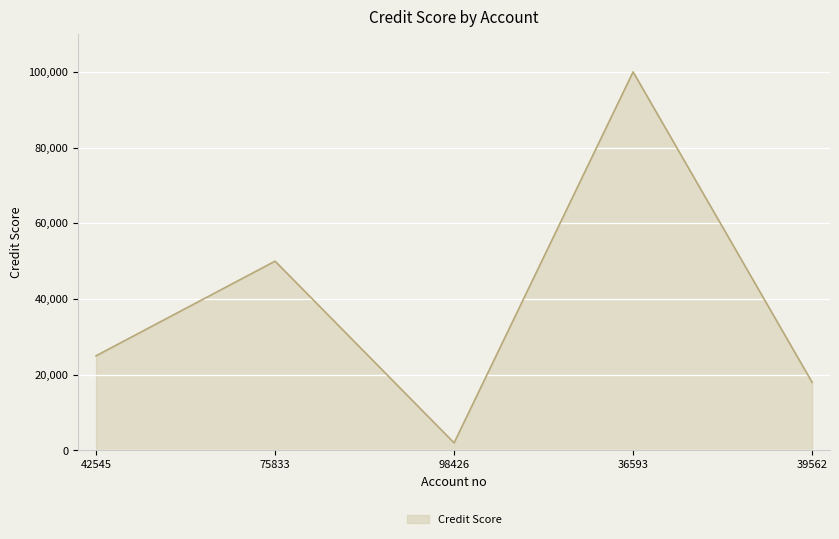

Reading left to right, extract all data points from this chart.

25000	50000	2000	100000	18000